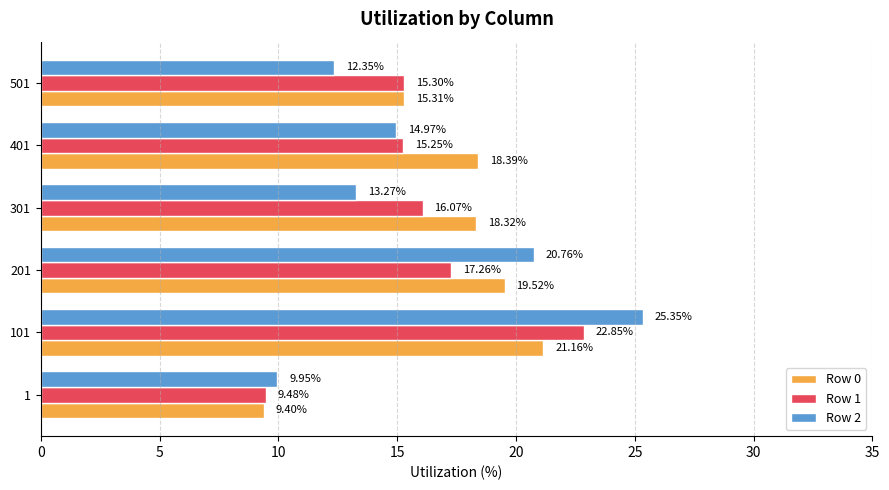

What is the difference between the maximum and second lowest values in the Row 2 series?

13.0